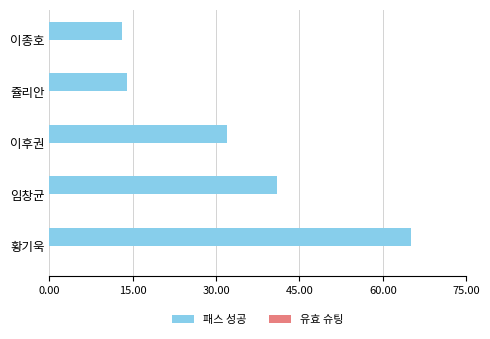

Approximately how many times larger is the value at 이후권 compared to 황기욱?

0.5